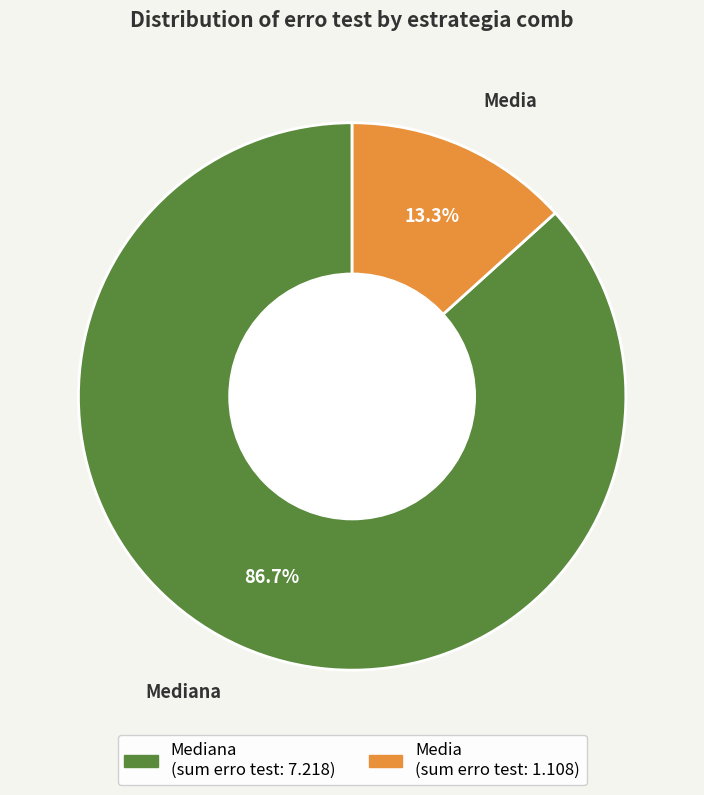

Does any single category account for the majority?

Yes